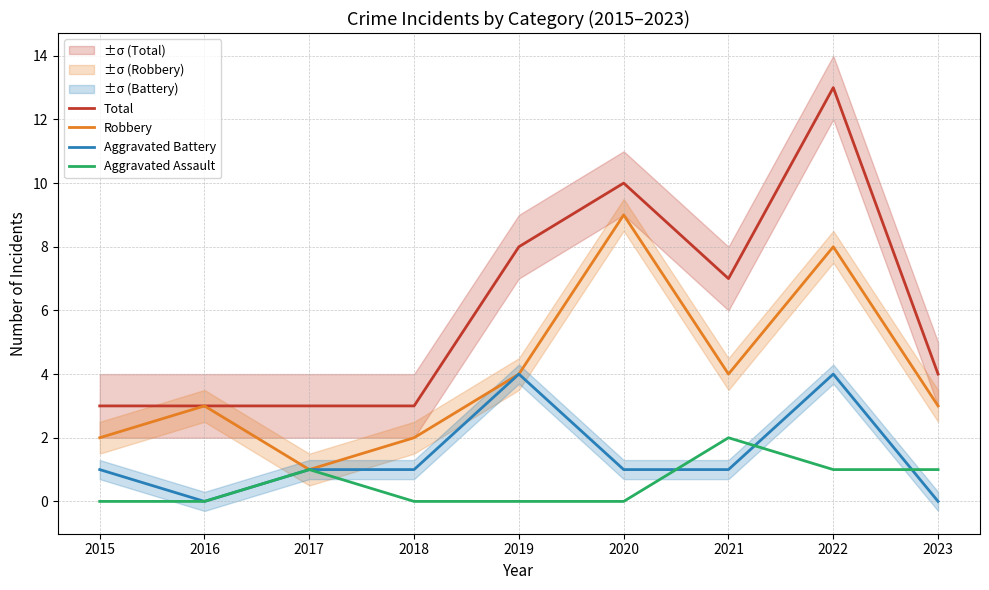

What are all the series names shown in the legend?

Total, Robbery, Aggravated Battery, Aggravated Assault